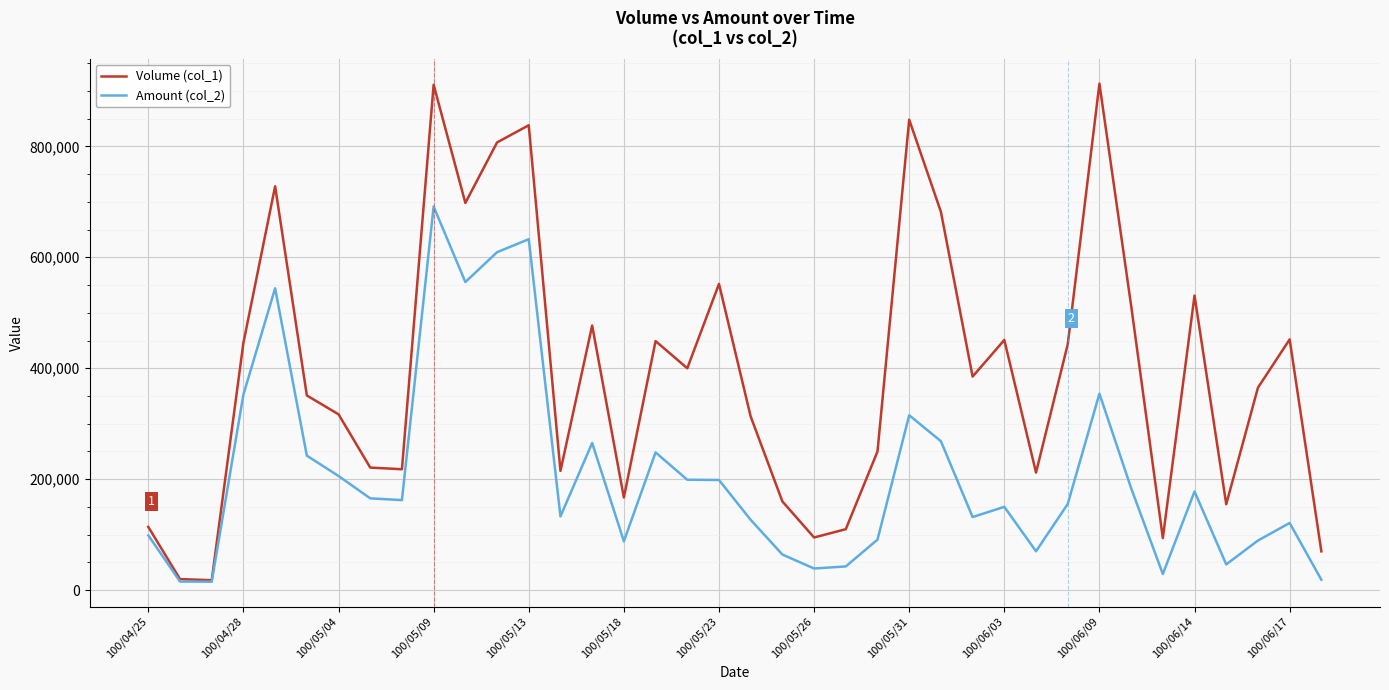

List the series in order of their peak value, highest first.

Volume (col_1), Amount (col_2)